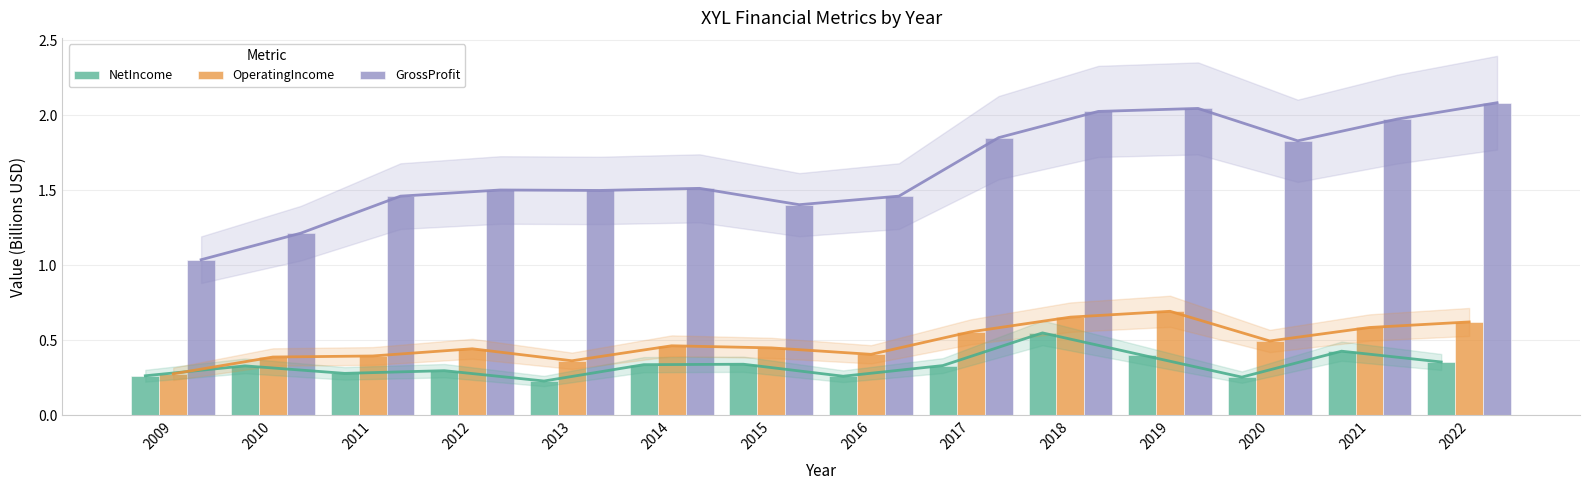

How many data points does each series have?

14